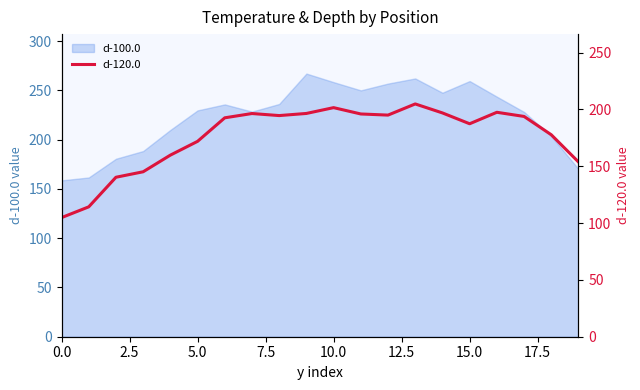

What is the label of the 16th point from the left?

15